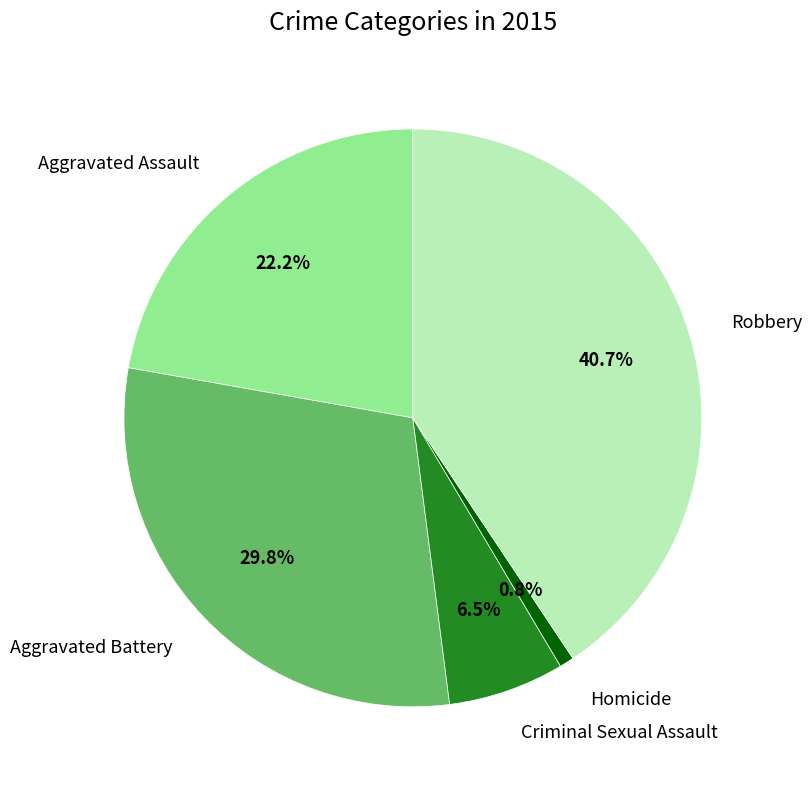

Is there a majority slice in this chart?

No